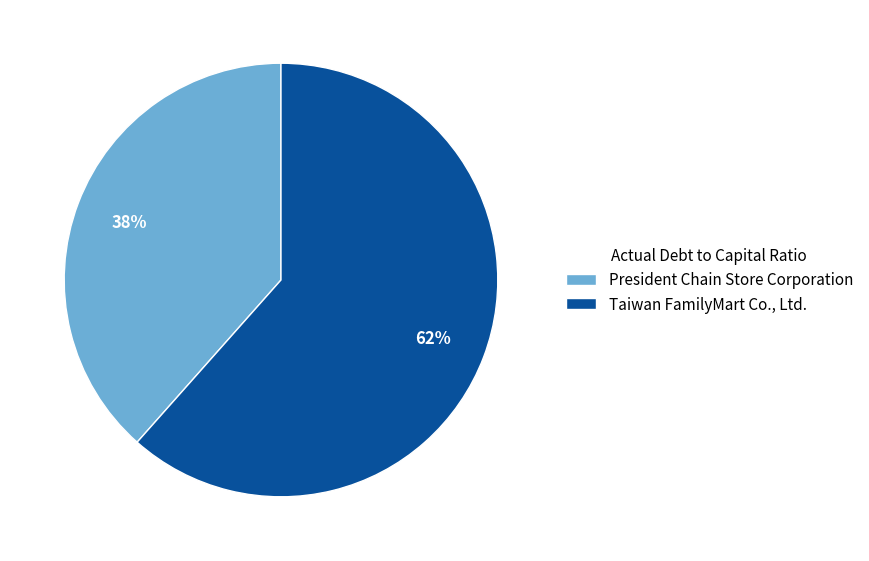

Between President Chain Store Corporation and Taiwan FamilyMart Co., Ltd., which is larger?

Taiwan FamilyMart Co., Ltd.